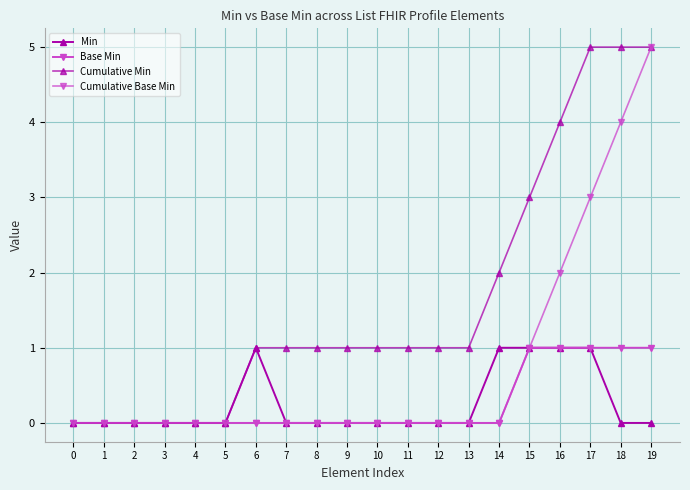

Reading right to left, list all the values displayed in this chart.

Min: 19=0	18=0	17=1	16=1	15=1	14=1	13=0	12=0	11=0	10=0	9=0	8=0	7=0	6=1	5=0	4=0	3=0	2=0	1=0	0=0
Base Min: 19=1	18=1	17=1	16=1	15=1	14=0	13=0	12=0	11=0	10=0	9=0	8=0	7=0	6=0	5=0	4=0	3=0	2=0	1=0	0=0
Cumulative Min: 19=5	18=5	17=5	16=4	15=3	14=2	13=1	12=1	11=1	10=1	9=1	8=1	7=1	6=1	5=0	4=0	3=0	2=0	1=0	0=0
Cumulative Base Min: 19=5	18=4	17=3	16=2	15=1	14=0	13=0	12=0	11=0	10=0	9=0	8=0	7=0	6=0	5=0	4=0	3=0	2=0	1=0	0=0